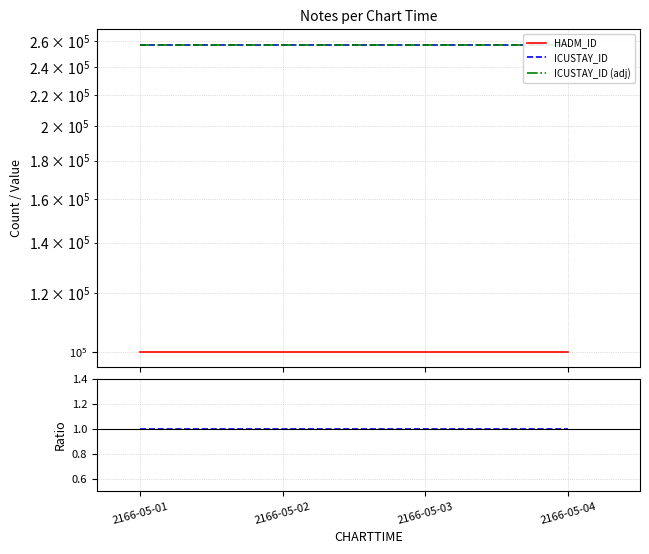

True or false: ICUSTAY_ID and HADM_ID intersect in this chart.

False